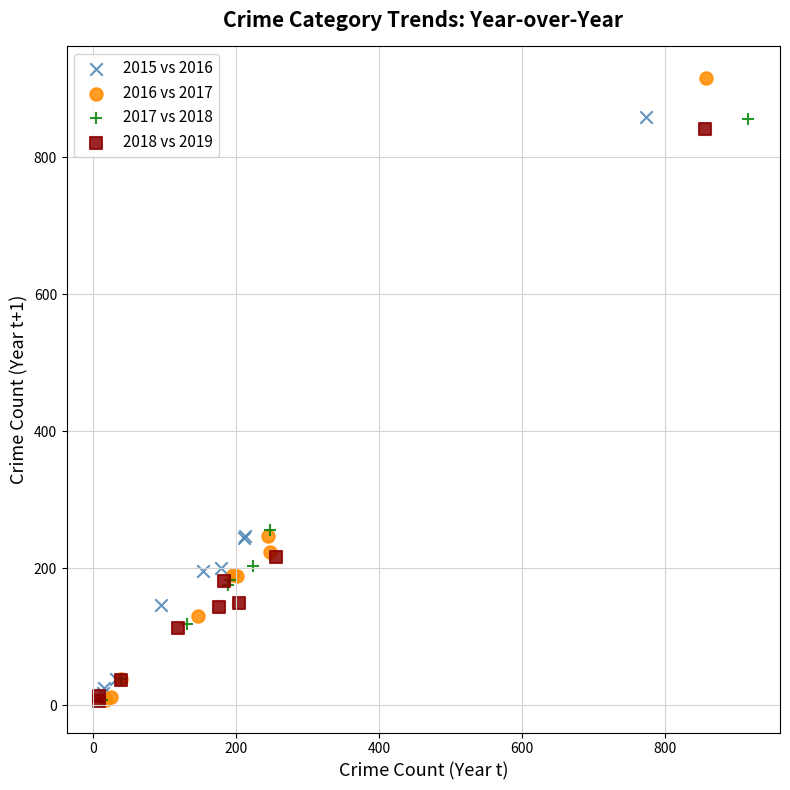

Which series contains the highest Y value?

2016 vs 2017